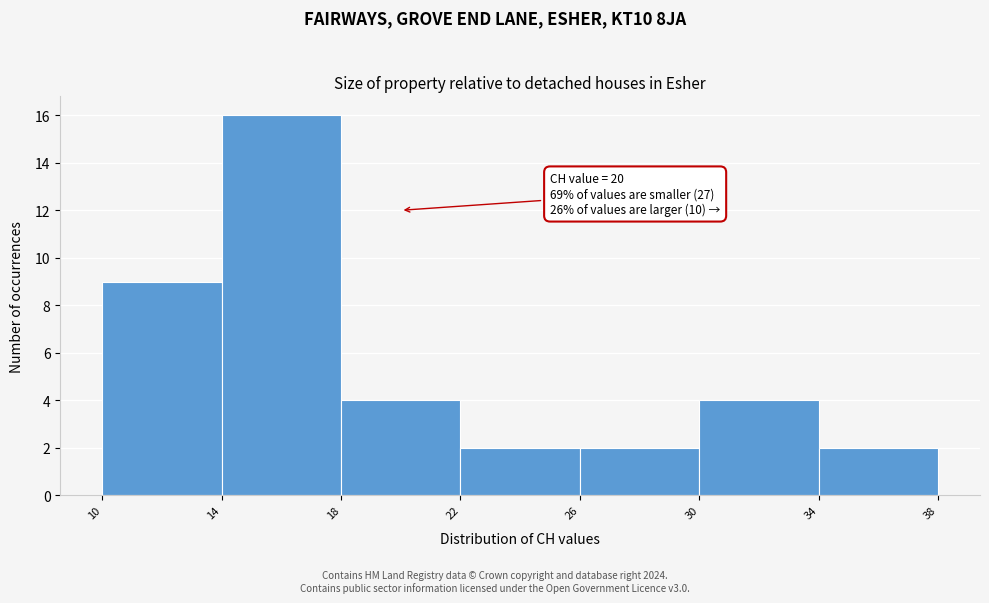

Which range on the x-axis has the tallest bar?

14 to 18